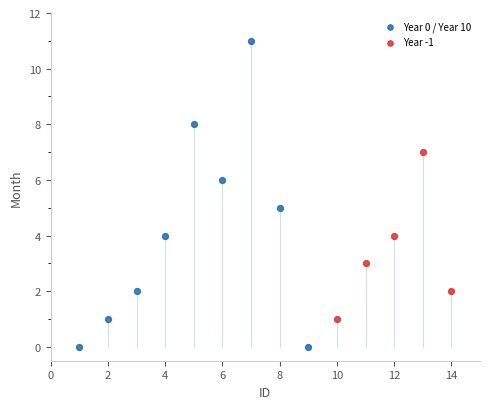

Which series reaches the maximum Y coordinate?

Year 0 / Year 10